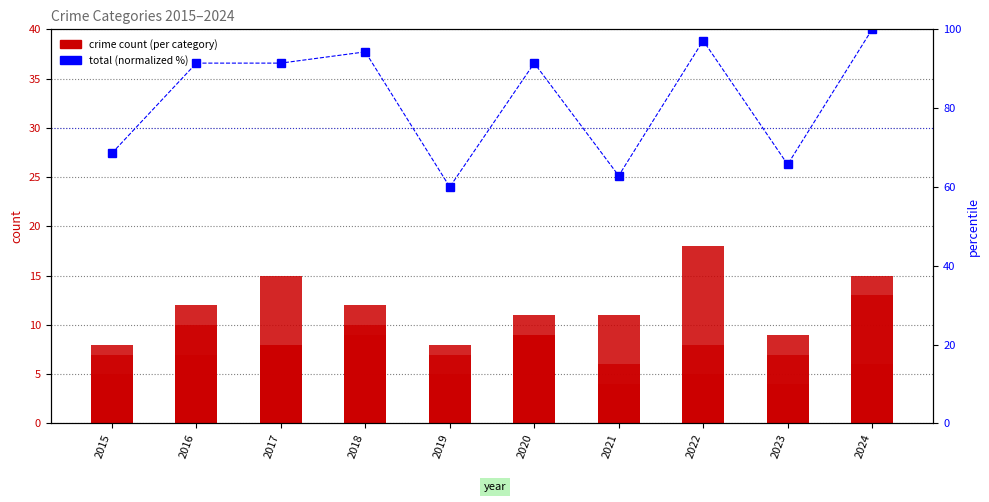

Reading left to right, what are all the values shown in this chart?

Aggravated Assault: 7.0	12.0	8.0	12.0	8.0	9.0	6.0	8.0	7.0	15.0
Aggravated Battery: 5.0	10.0	8.0	9.0	7.0	11.0	4.0	5.0	4.0	6.0
Criminal Sexual Assault: 3.0	2.0	1.0	2.0	1.0	2.0	0.0	3.0	1.0	1.0
Homicide: 1.0	1.0	0.0	0.0	0.0	1.0	1.0	0.0	2.0	0.0
Robbery: 8.0	7.0	15.0	10.0	5.0	9.0	11.0	18.0	9.0	13.0
Total (normalized %): 68.6	91.4	91.4	94.3	60.0	91.4	62.9	97.1	65.7	100.0